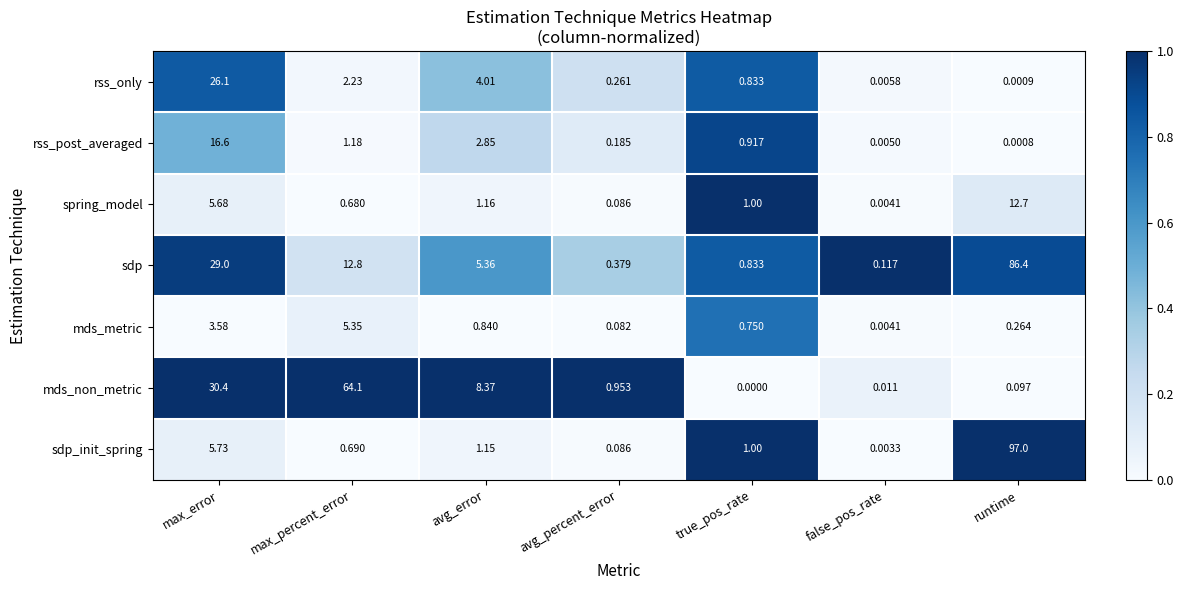

Which series has the largest range (max minus min)?

sdp_init_spring